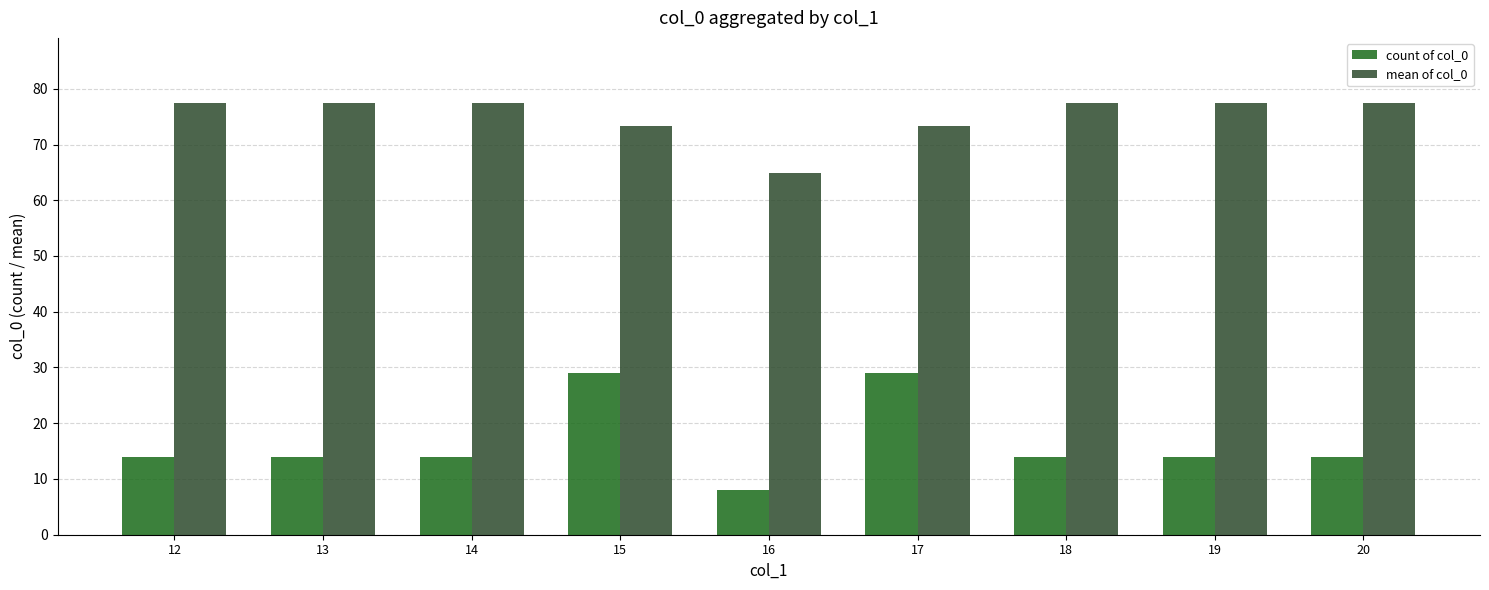

At which label does mean of col_0 reach its minimum?

16